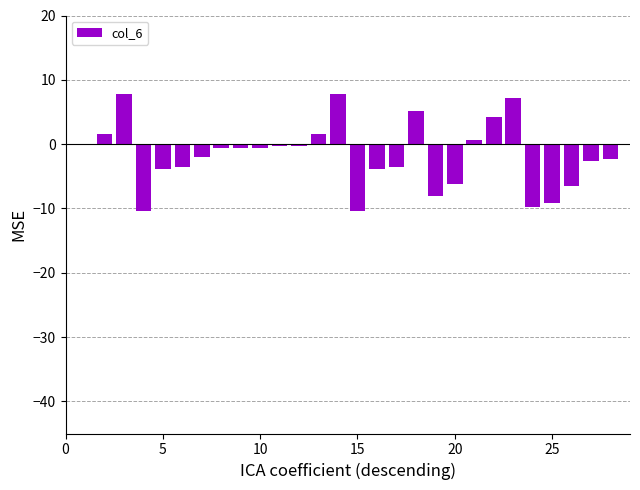

How many series are shown in this chart?

1